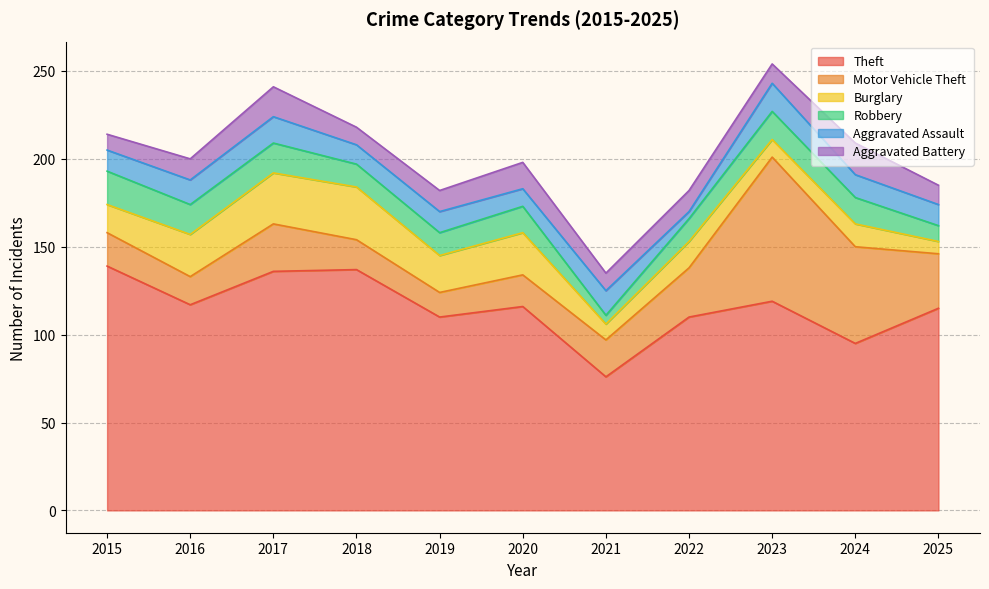

Reading left to right, list all the values displayed in this chart.

Theft: 2015=139	2016=117	2017=136	2018=137	2019=110	2020=116	2021=76	2022=110	2023=119	2024=95	2025=115
Motor Vehicle Theft: 2015=19	2016=16	2017=27	2018=17	2019=14	2020=18	2021=21	2022=28	2023=82	2024=55	2025=31
Burglary: 2015=16	2016=24	2017=29	2018=30	2019=21	2020=24	2021=9	2022=15	2023=10	2024=13	2025=7
Robbery: 2015=19	2016=17	2017=17	2018=13	2019=13	2020=15	2021=5	2022=13	2023=16	2024=15	2025=9
Aggravated Assault: 2015=12	2016=14	2017=15	2018=11	2019=12	2020=10	2021=14	2022=4	2023=16	2024=13	2025=12
Aggravated Battery: 2015=9	2016=12	2017=17	2018=10	2019=12	2020=15	2021=10	2022=12	2023=11	2024=18	2025=11